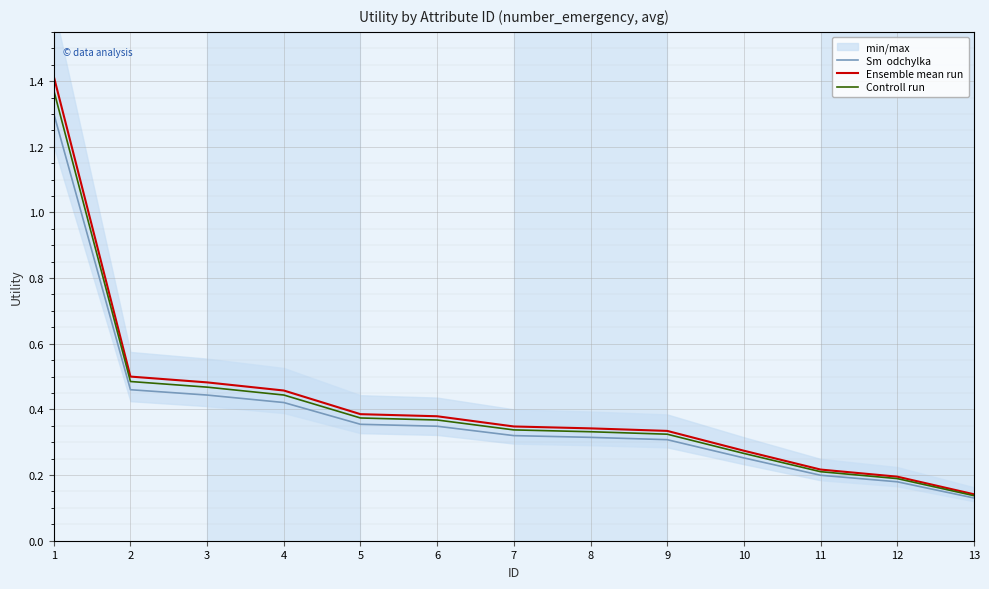

Which has a higher value, 4 or 7?

4